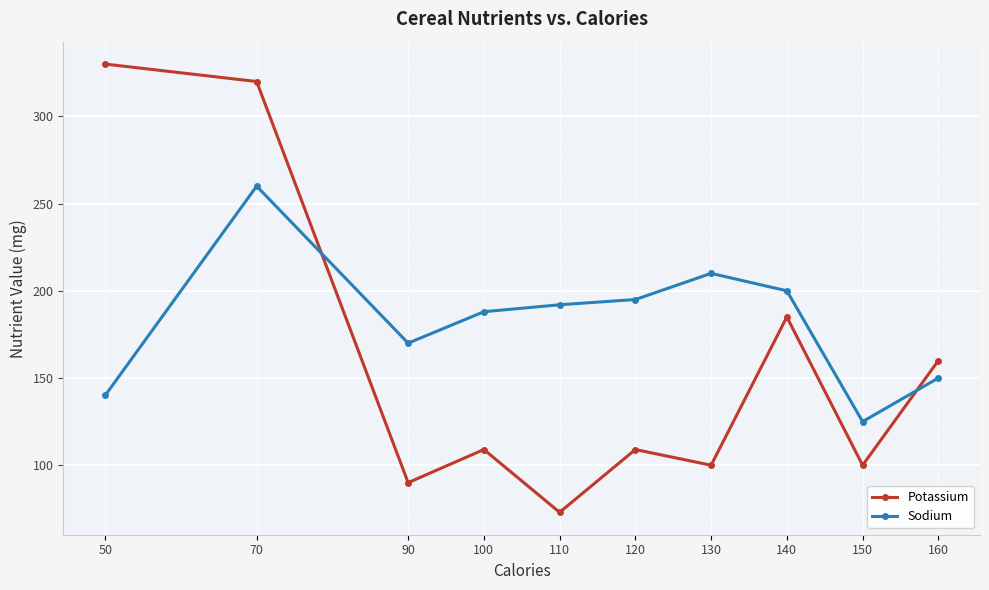

What is the average value of the Sodium series?

183